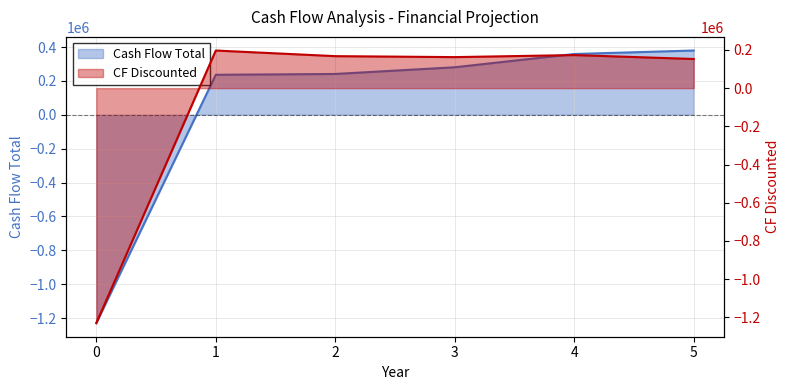

Rank the series at 0 from lowest to highest value.

Cash Flow Total, CF Discounted